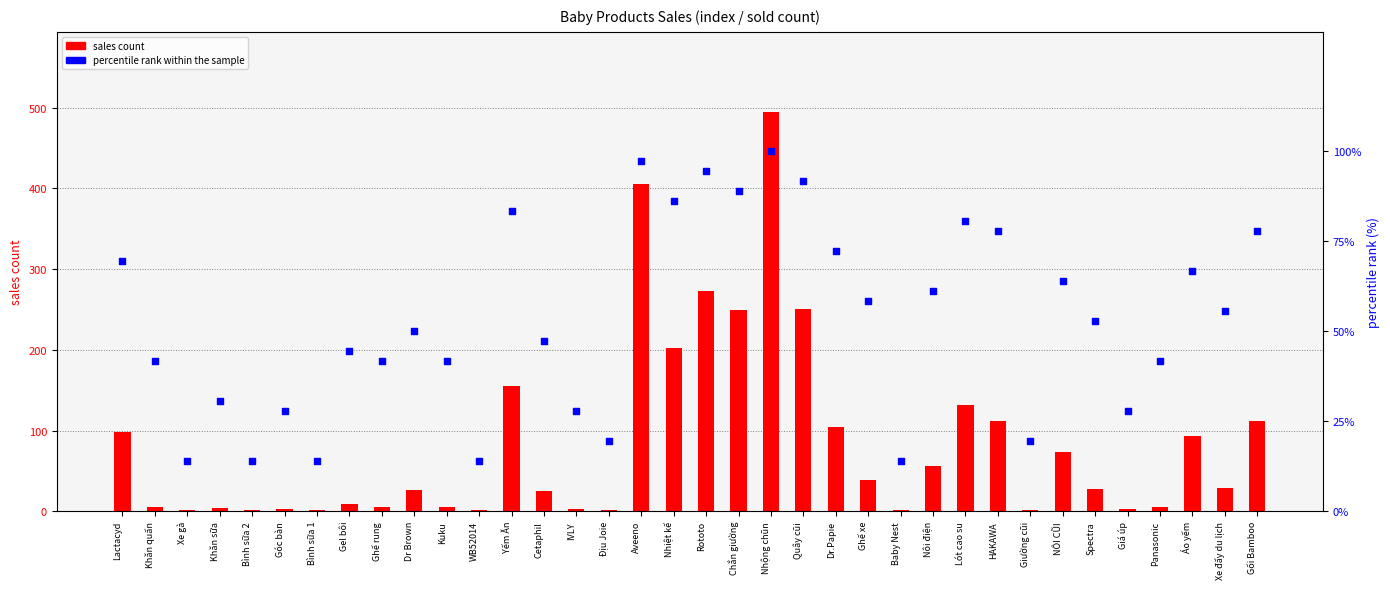

Which series contains the highest Y value?

sales count